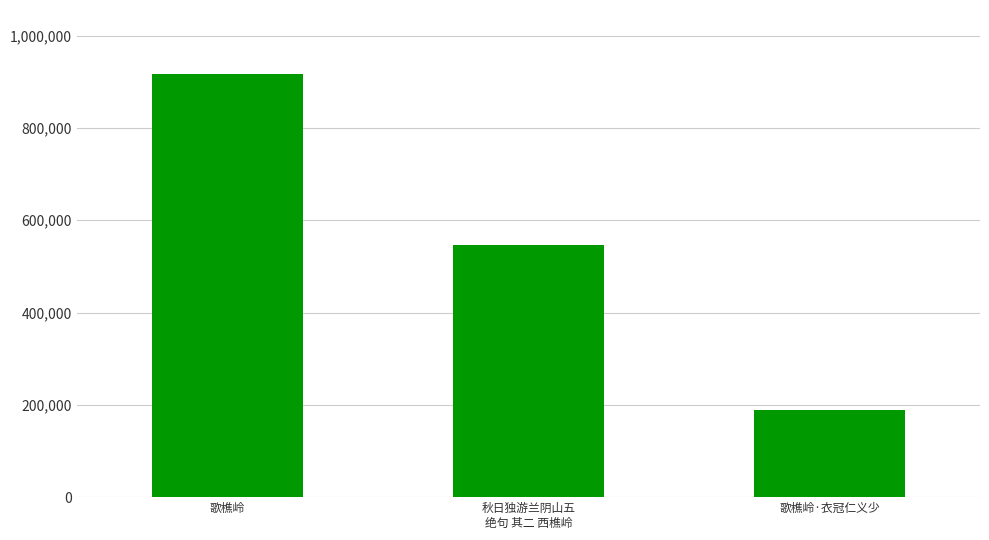

What is the label of the 2nd bar from the right?

秋日独游兰阴山五
绝句 其二 西樵岭